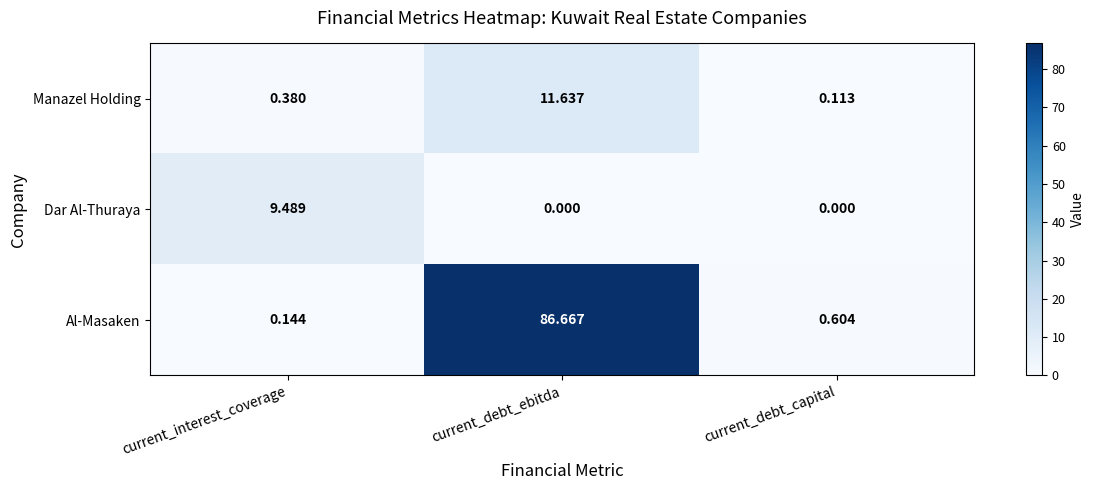

Where is Al-Masaken nearest to the value 43?

current_debt_capital